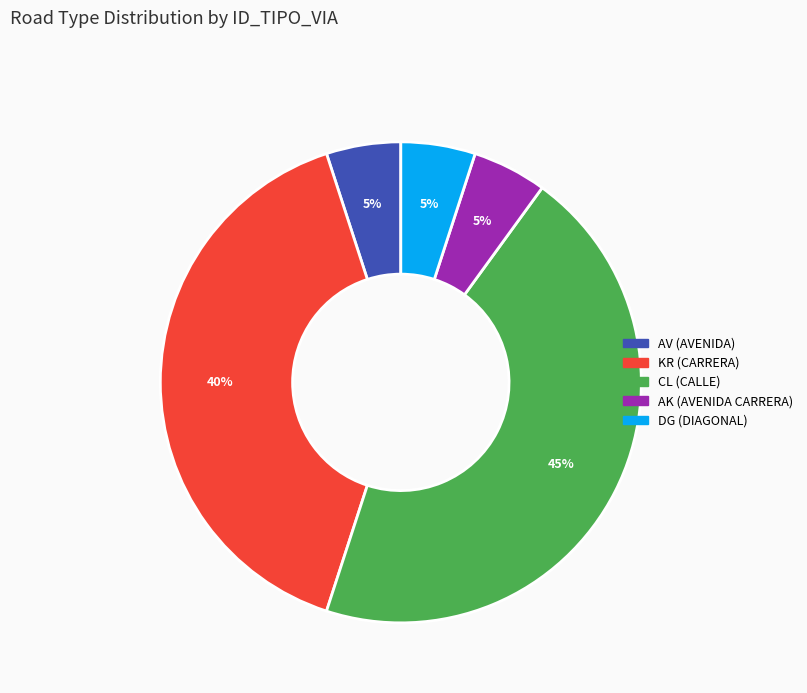

To the nearest percent, what is the average slice percentage?

20%